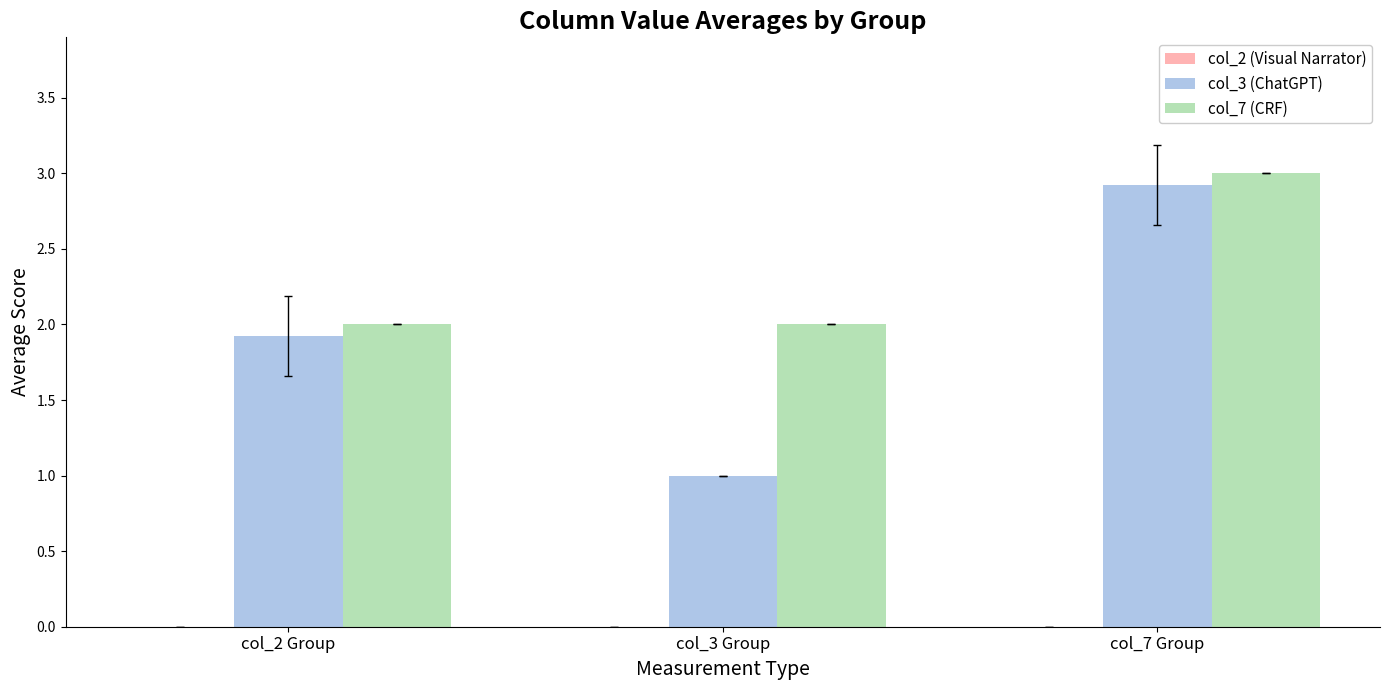

True or false: col_3 (ChatGPT) has a value of 0.5 at col_3 Group.

False